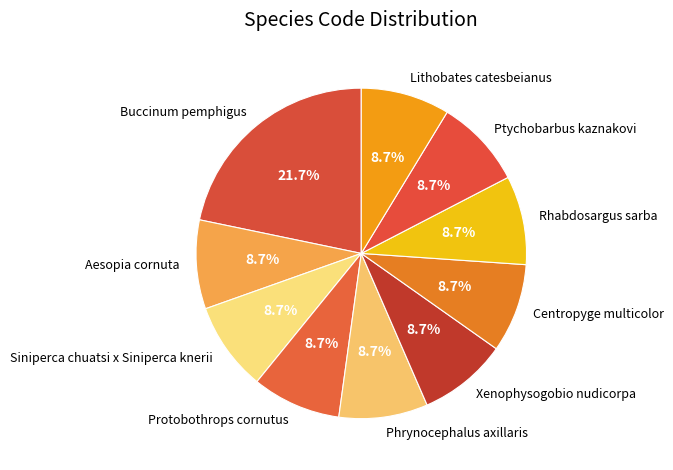

Is the sum of Phrynocephalus axillaris and Siniperca chuatsi x Siniperca knerii greater than half?

No